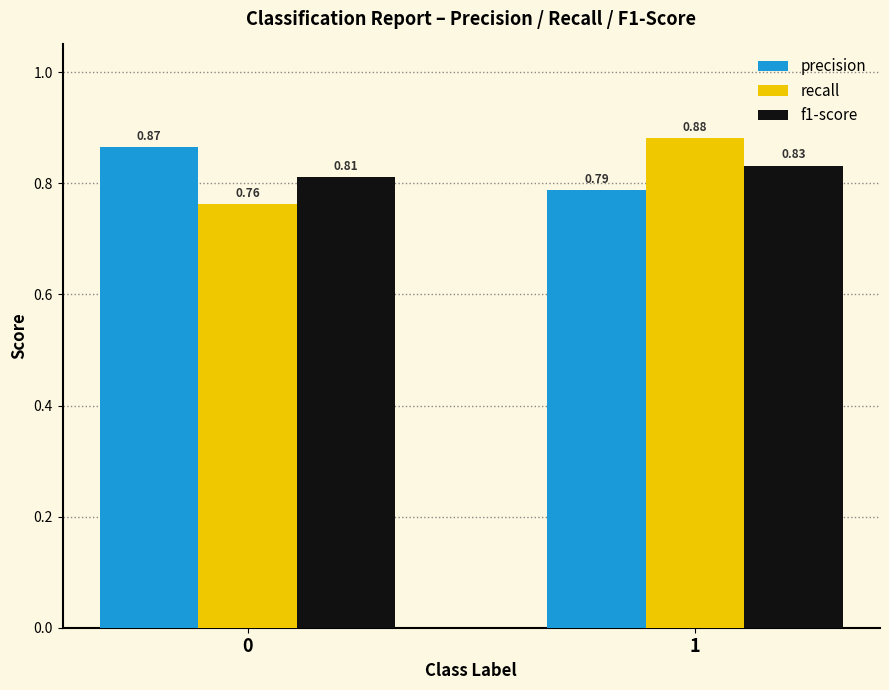

Rank the series by their maximum value, from lowest to highest.

f1-score, precision, recall